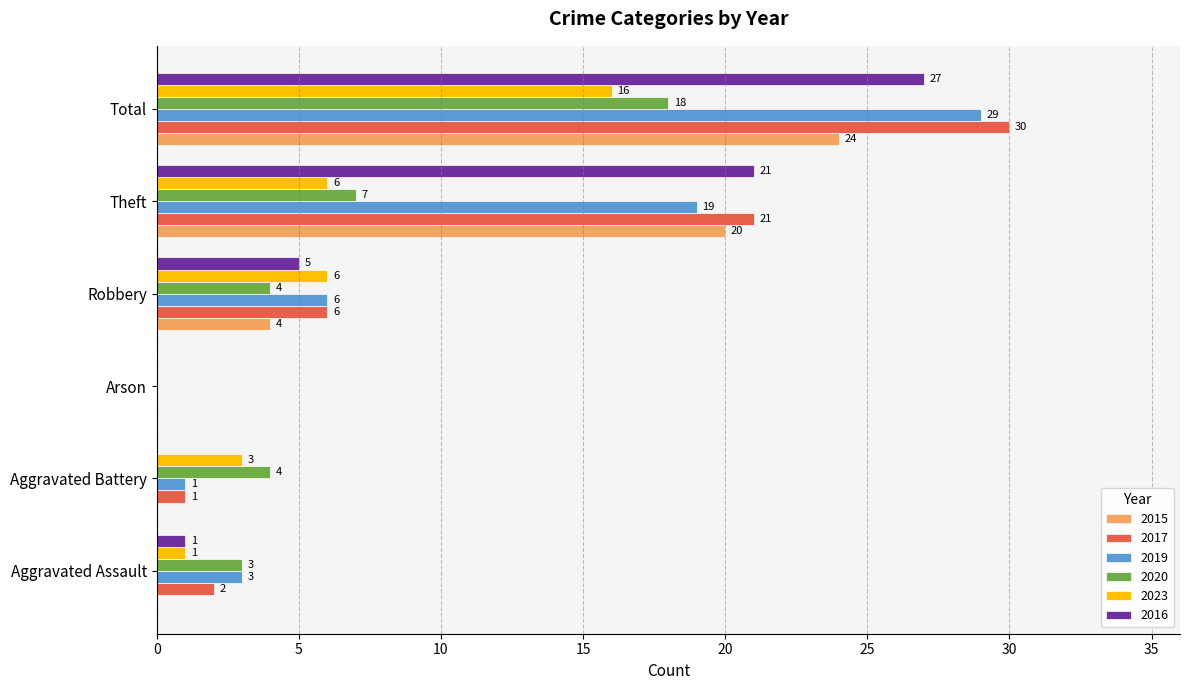

Is it true that 2016 equals 5 at Robbery?

True